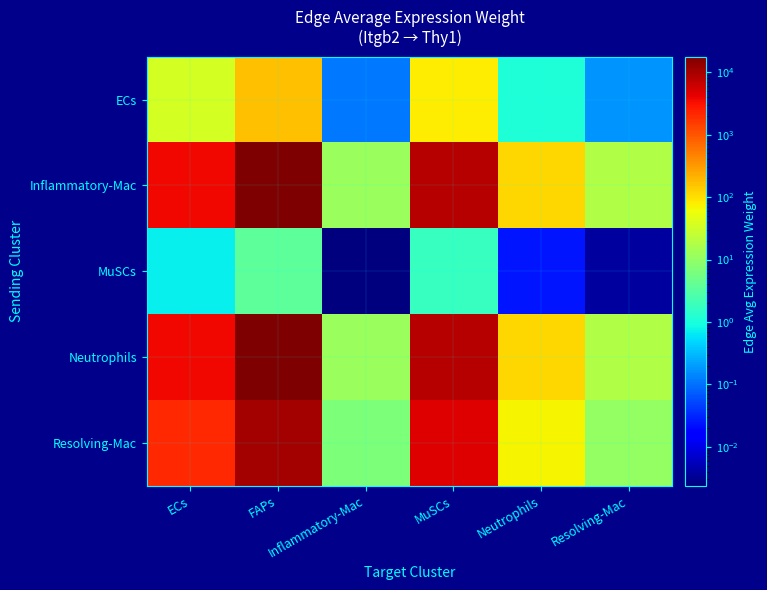

At which category is the sum across all series the highest?

FAPs